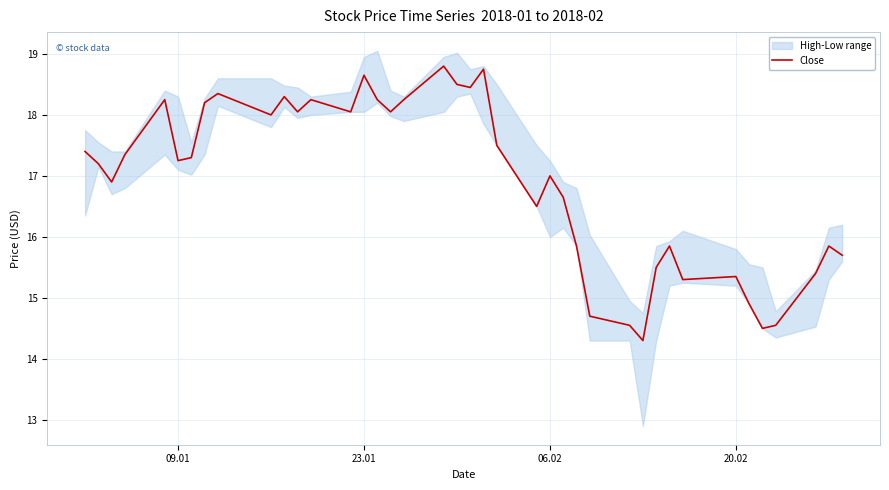

What is the minimum value for Close?

14.3